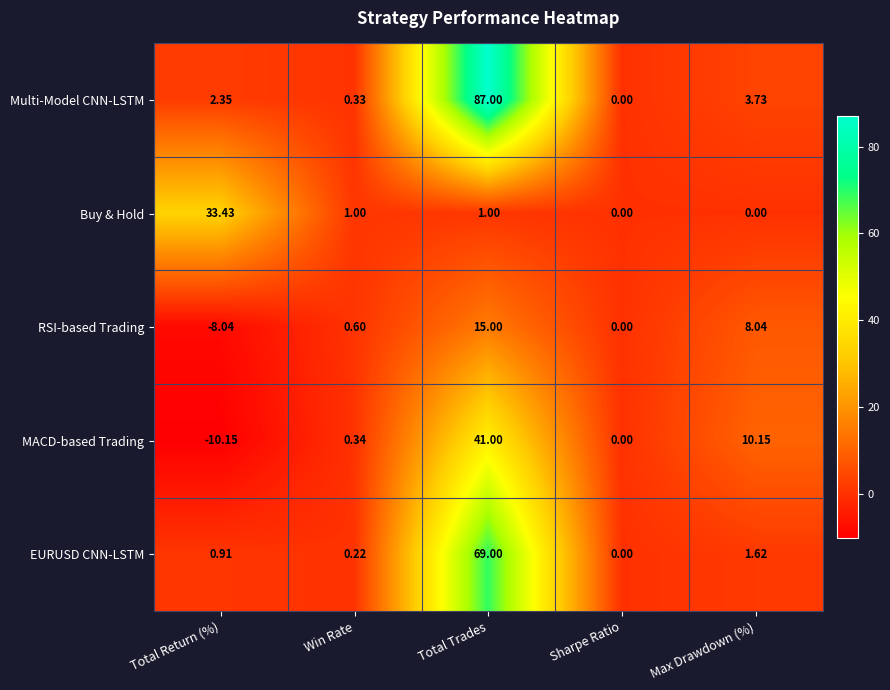

Count the number of data series in this chart.

5